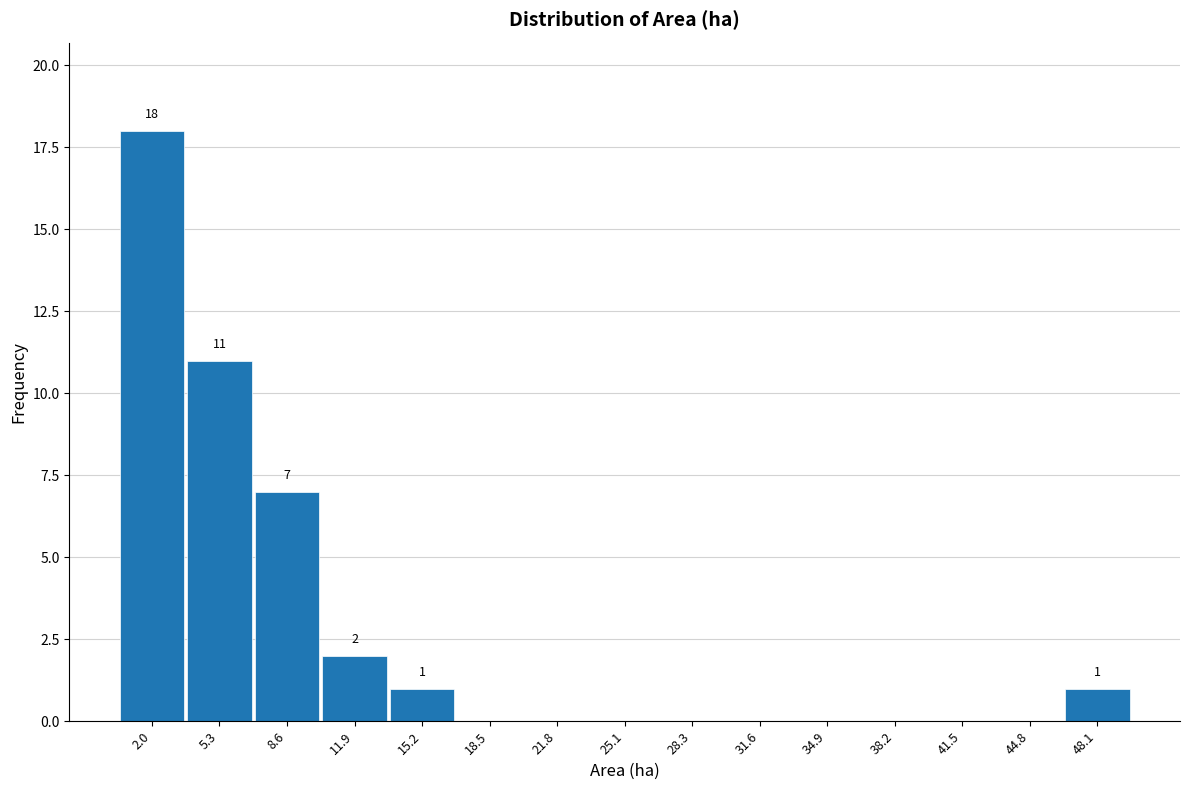

Which range on the x-axis has the tallest bar?

0.5 to 3.5